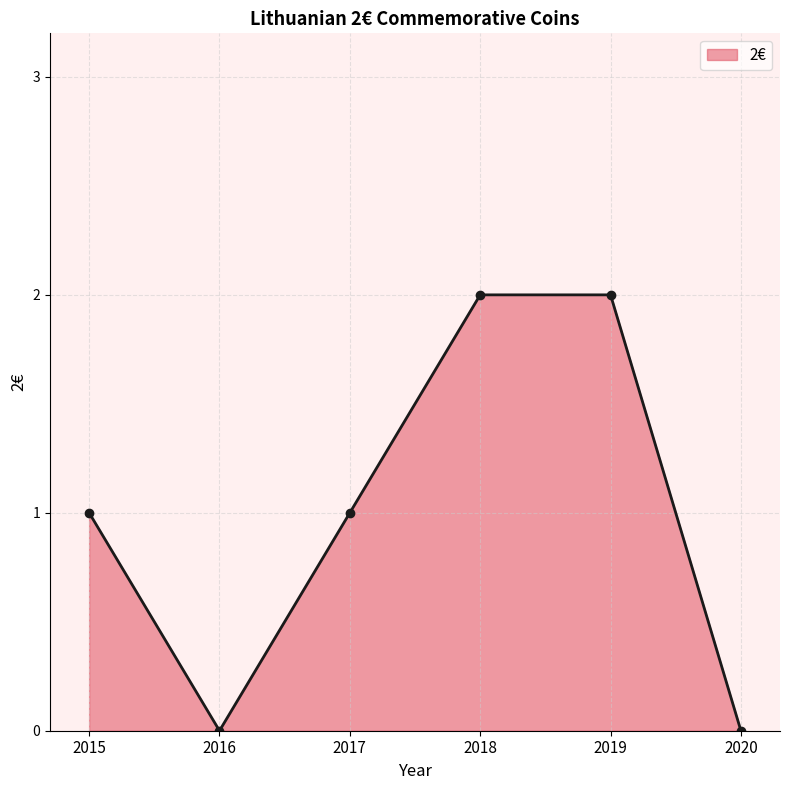

Does the chart display data point markers on the line(s)?

Yes